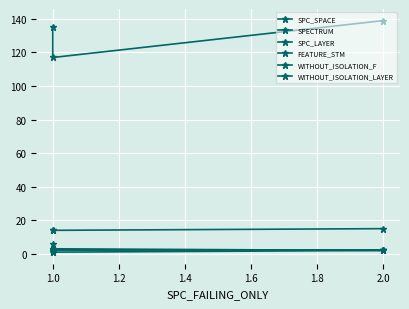

How many lines are shown in the chart?

6